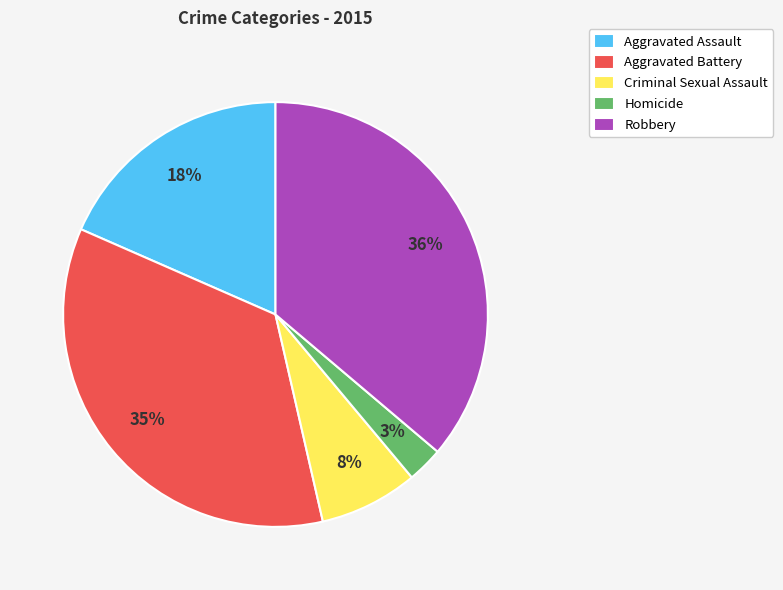

Does Aggravated Battery account for over 50% of the chart?

No